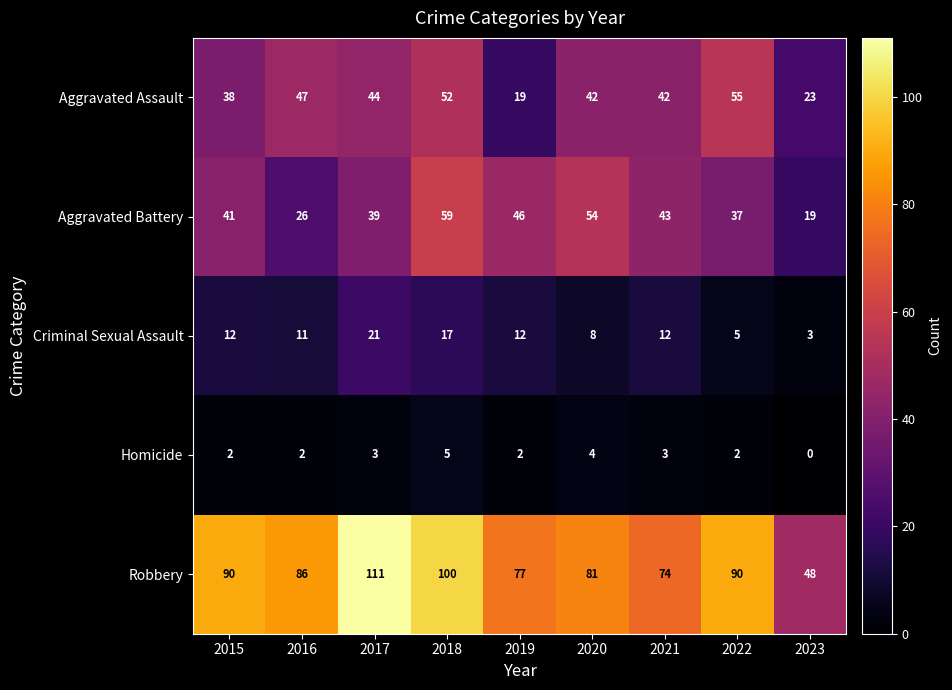

Count the Homicide values in the range 2 to 3.

6